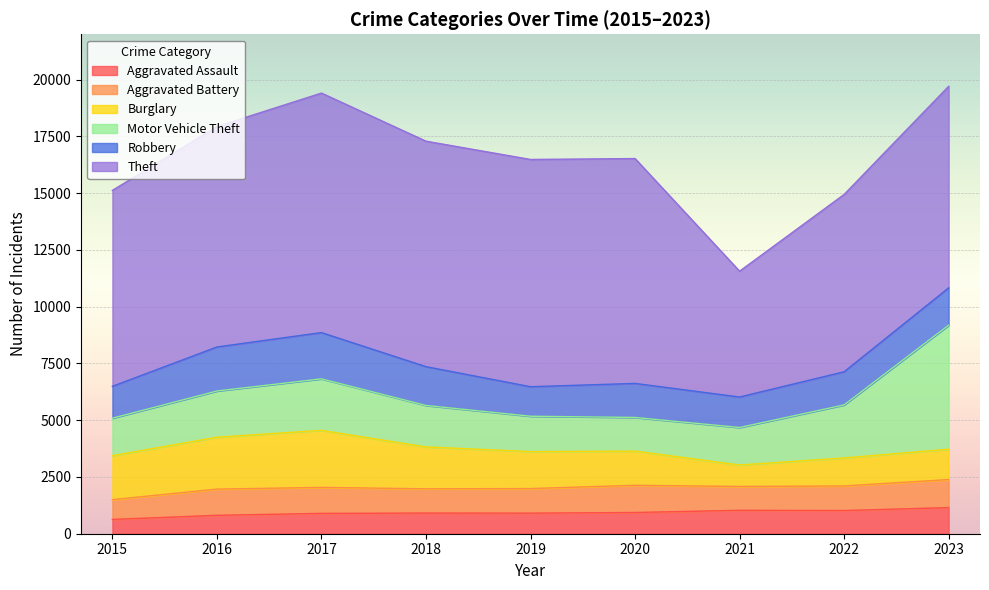

What is the value of the Robbery point at the 1st from the left?

1404